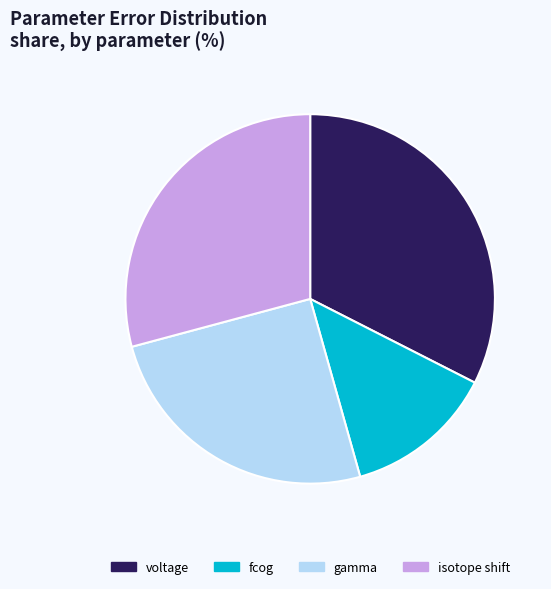

The voltage slice represents 32% of the pie. True or false?

True